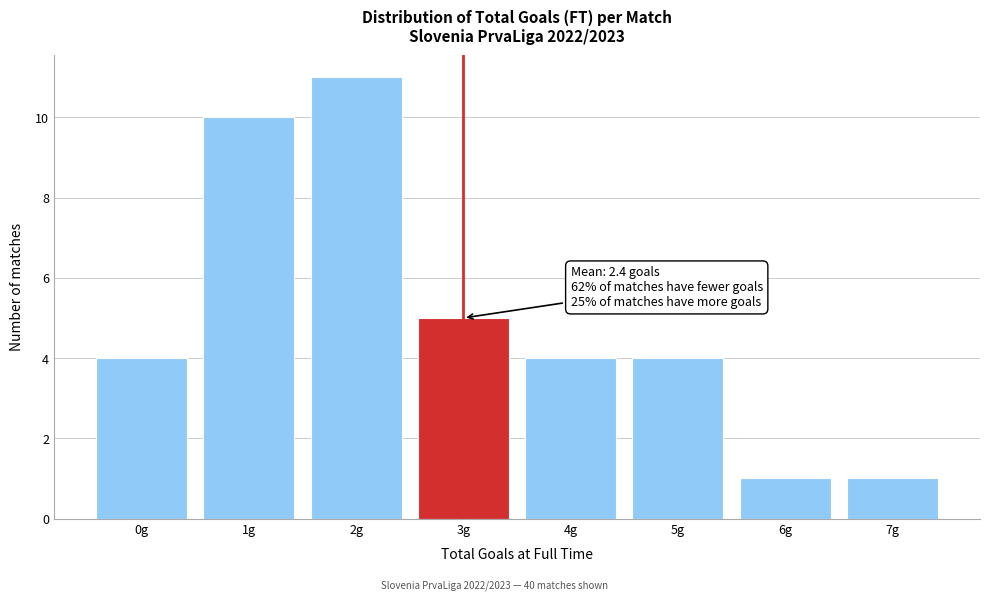

Over which range of the x-axis is the bar tallest?

1.5 to 2.5